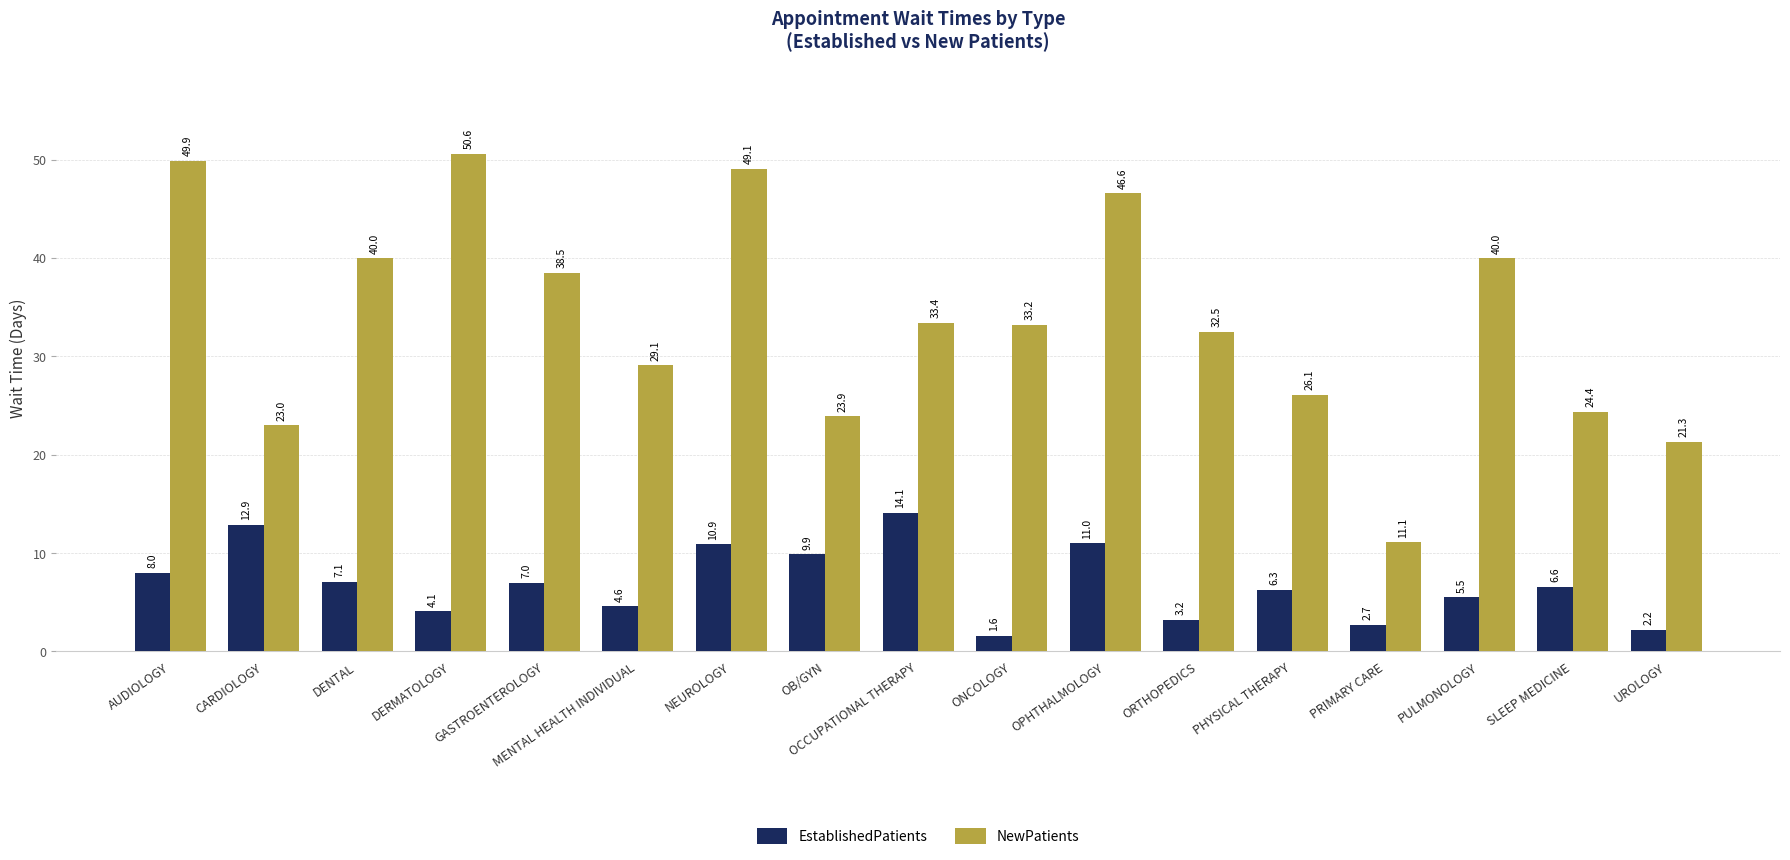

Reading left to right, list all the values displayed in this chart.

EstablishedPatients: 8.0	12.9	7.1	4.1	7.0	4.6	10.9	9.9	14.1	1.6	11.0	3.2	6.3	2.7	5.5	6.6	2.2
NewPatients: 49.9	23.0	40.0	50.6	38.5	29.1	49.1	23.9	33.4	33.2	46.6	32.5	26.1	11.1	40.0	24.4	21.3